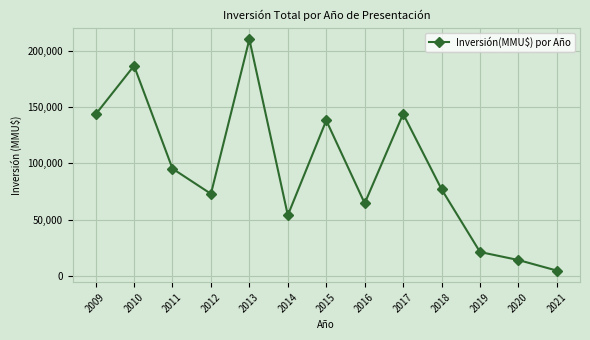

What is the difference between the maximum and minimum values?

205179